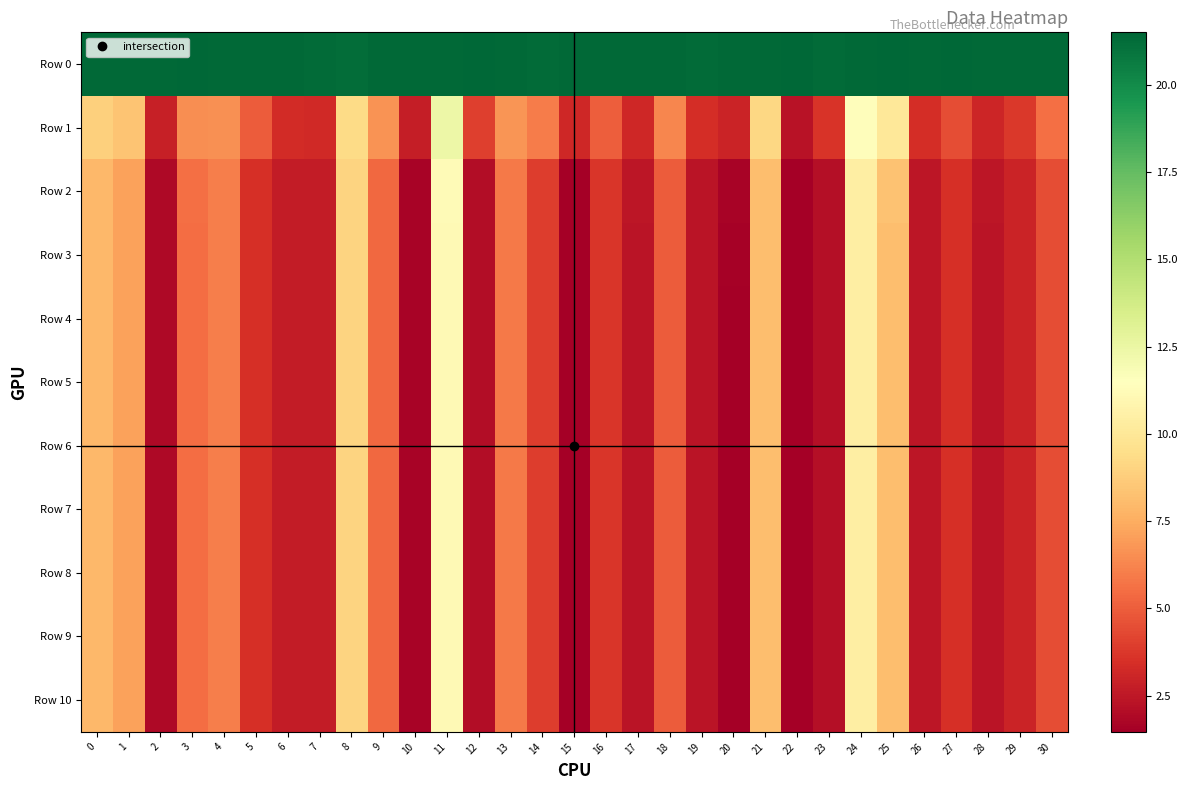

What is the greatest value displayed?

21.5